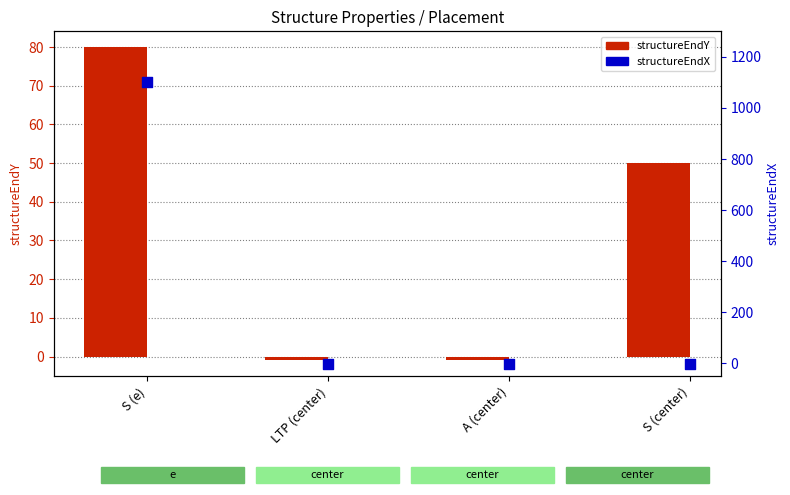

At how many categories does at least one series exceed 606?

1